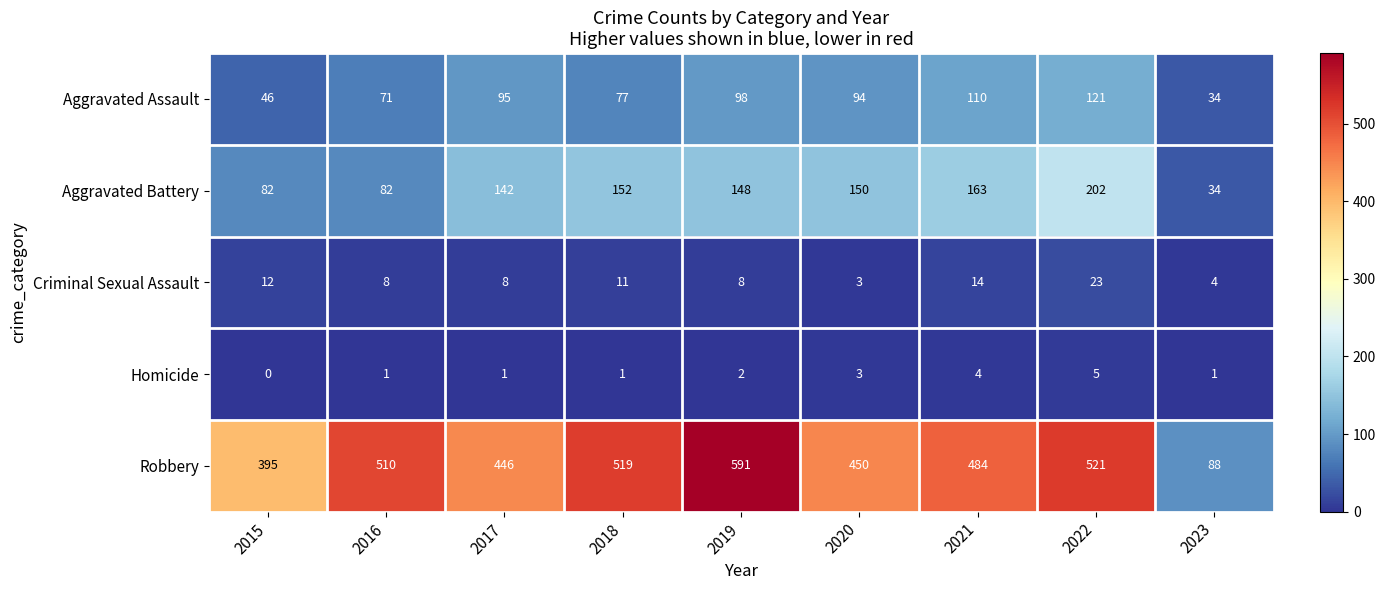

What is the difference between the highest and lowest values at 2022?

516